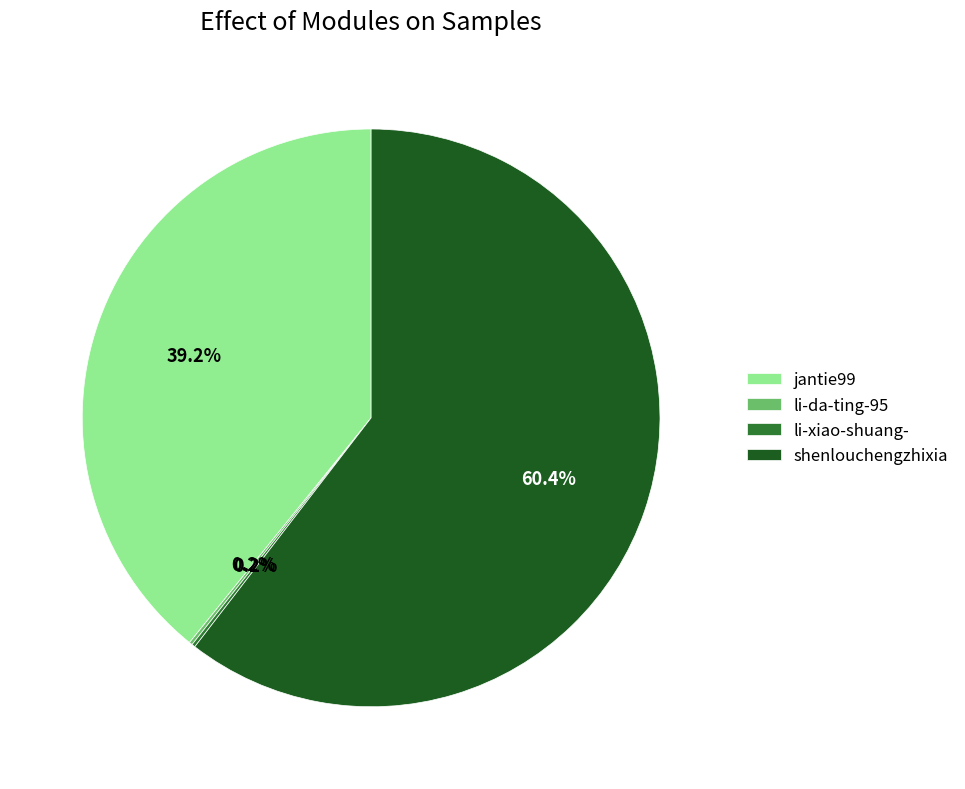

Which category has the biggest portion of the pie?

shenlouchengzhixia